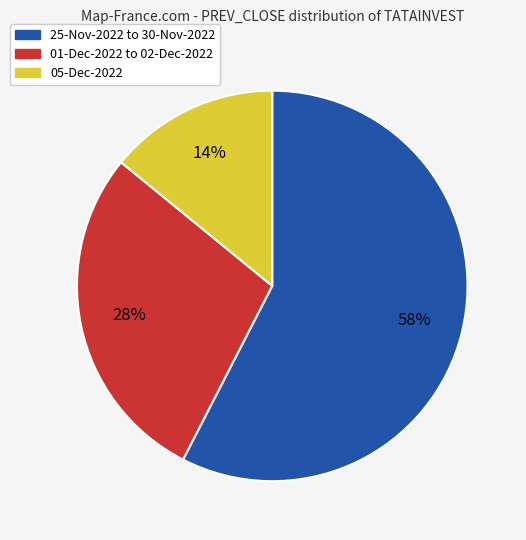

To the nearest percent, what portion does 25-Nov-2022 to 30-Nov-2022 represent?

58%